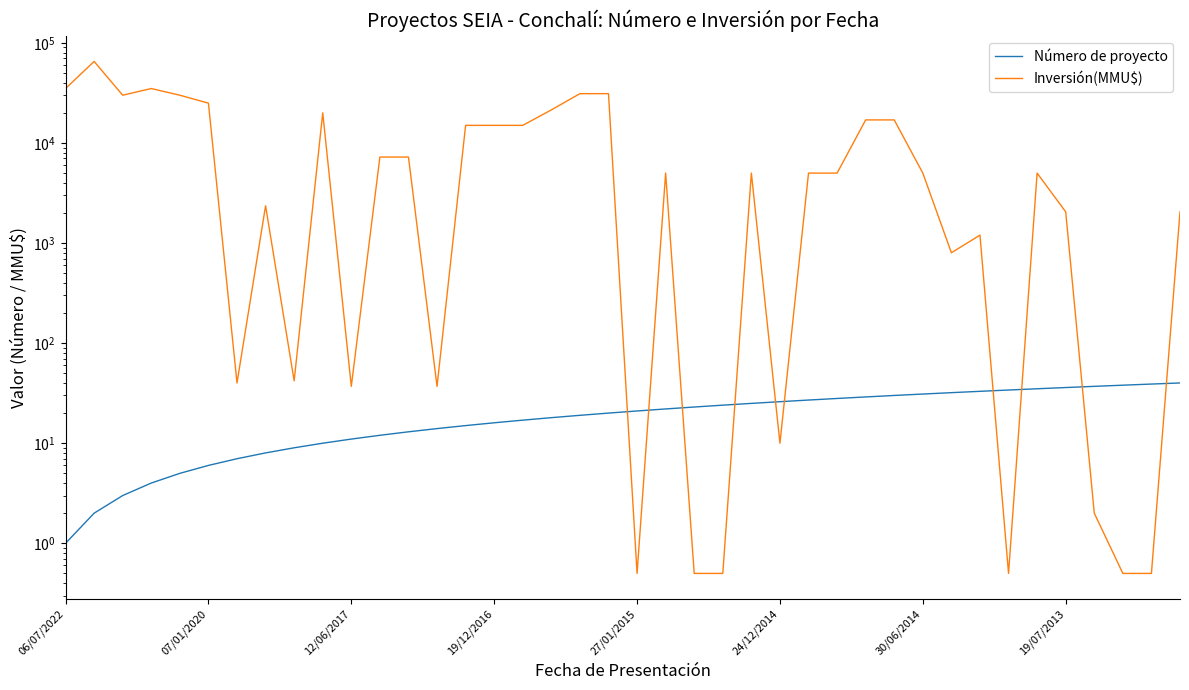

Reading left to right, what are all the values shown in this chart?

Número de proyecto: 1.0	2.0	3.0	4.0	5.0	6.0	7.0	8.0	9.0	10.0	11.0	12.0	13.0	14.0	15.0	16.0	17.0	18.0	19.0	20.0	21.0	22.0	23.0	24.0	25.0	26.0	27.0	28.0	29.0	30.0	31.0	32.0	33.0	34.0	35.0	36.0	37.0	38.0	39.0	40.0
Inversión(MMU$): 35000.0	65283.0	30000.0	35000.0	30000.0	25000.0	40.0	2356.0	42.0	20000.0	37.0	7233.0	7233.0	37.0	15000.0	15000.0	15000.0	21400.0	31100.0	31100.0	0.5	5000.0	0.5	0.5	5000.0	10.0	5000.0	5000.0	17000.0	17000.0	5000.0	800.0	1200.0	0.5	5000.0	2050.0	2.0	0.5	0.5	2050.0